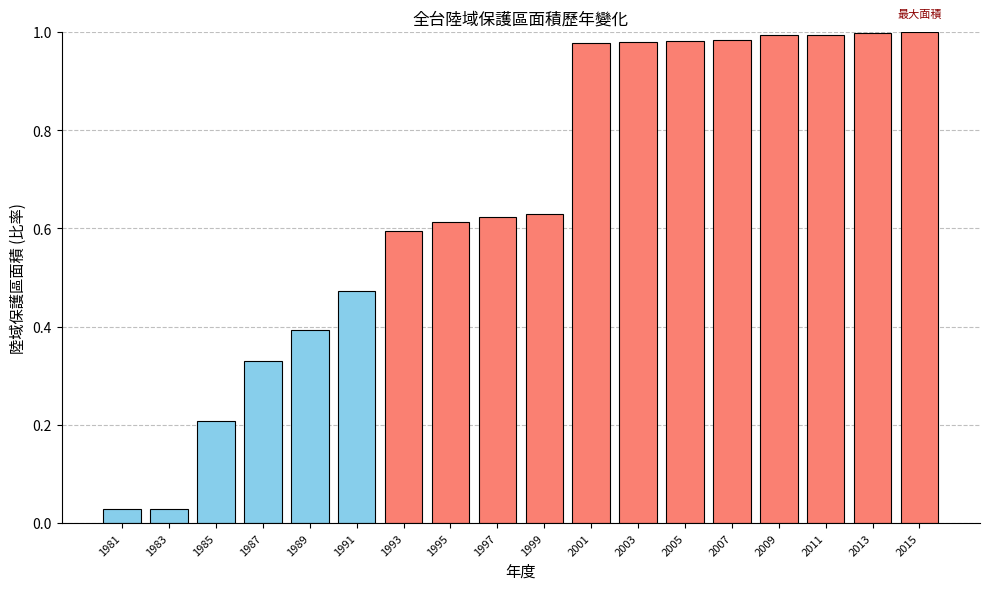

Is it true that the value at 2009 is 1.0?

True